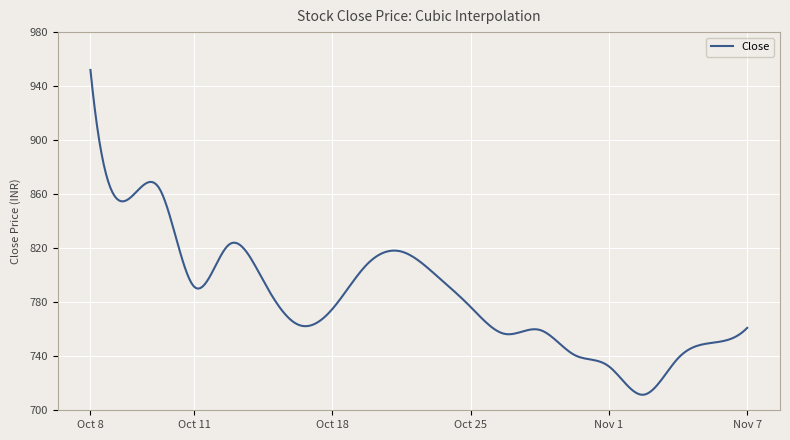

What is the difference between the maximum and minimum values?

240.5